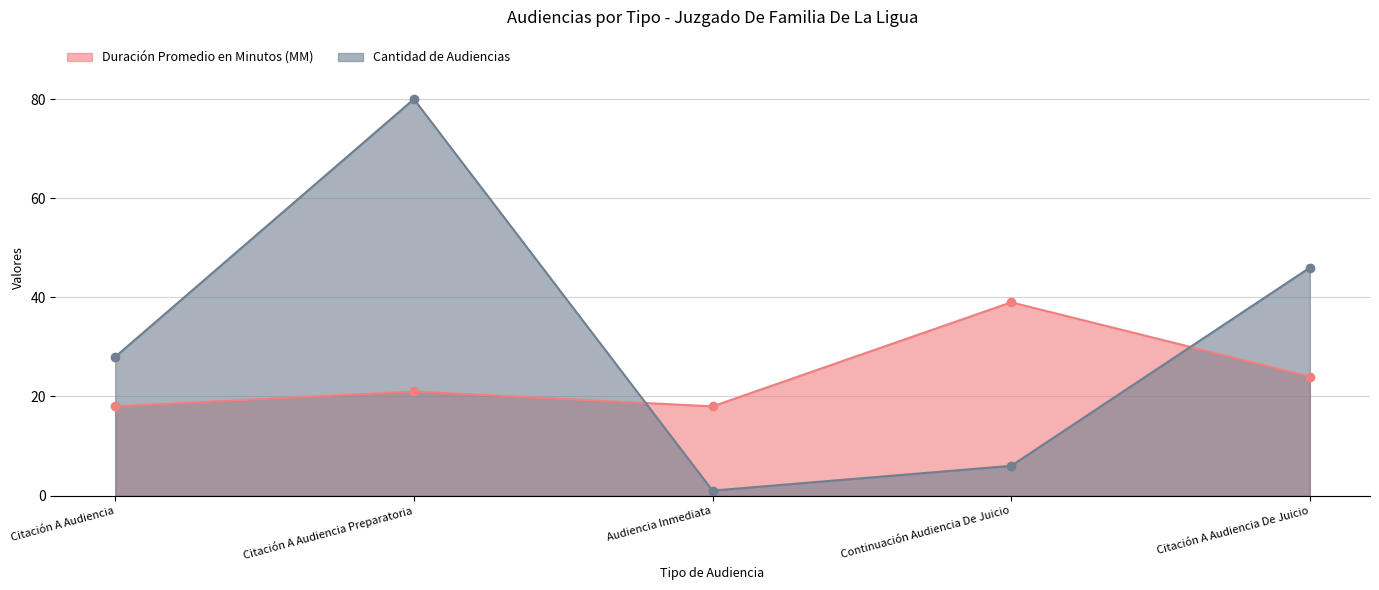

Between which two adjacent categories do Duración Promedio en Minutos (MM) and Cantidad de Audiencias first intersect?

Citación A Audiencia Preparatoria and Audiencia Inmediata